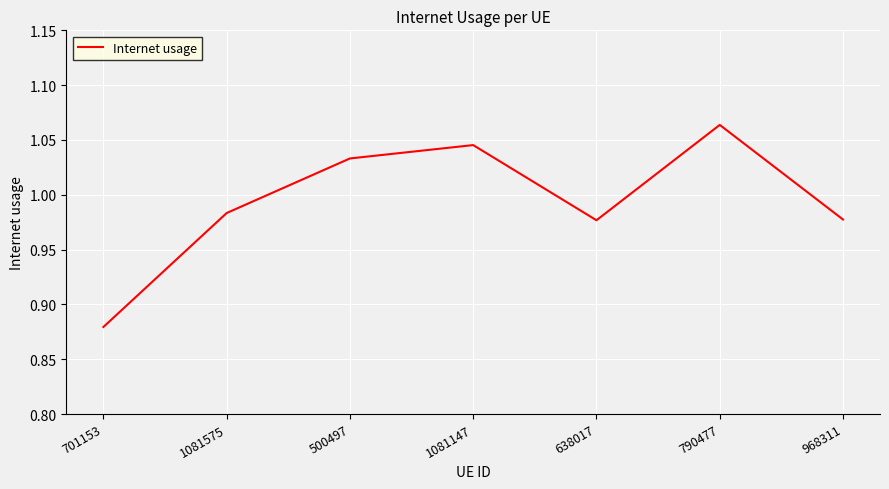

Which label corresponds to the largest value in the chart?

790477